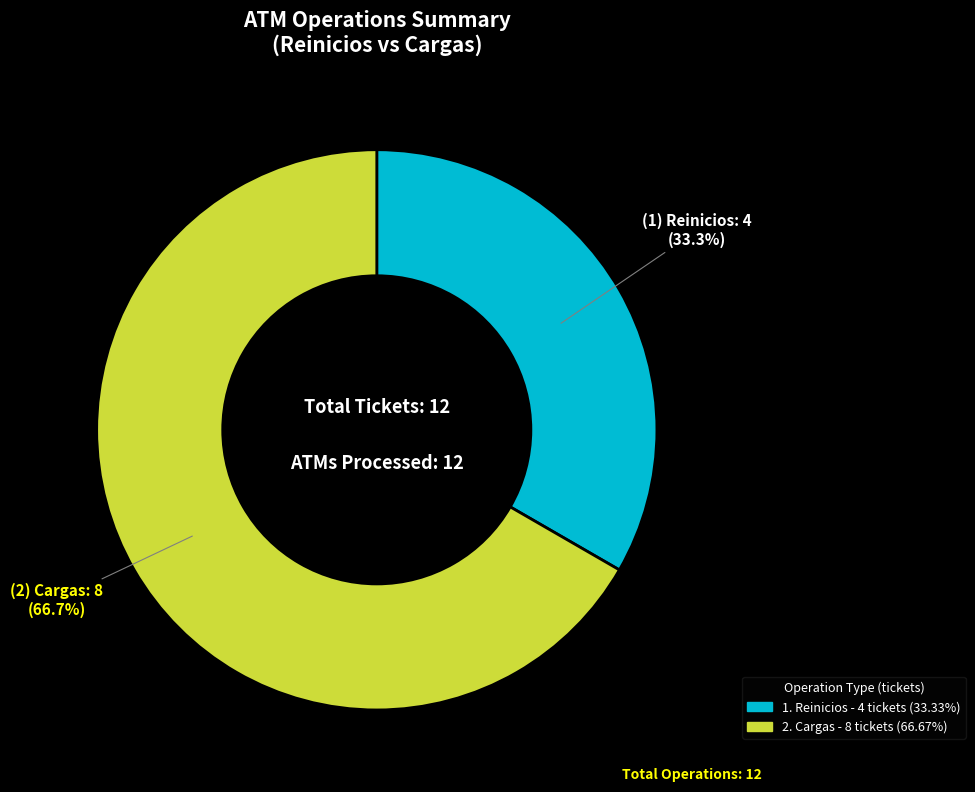

Is there any slice that represents more than half of the pie?

Yes